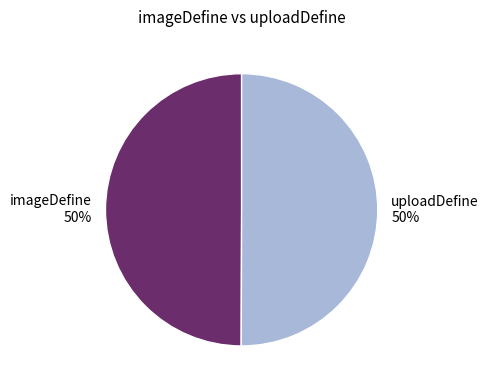

To the nearest percent, what portion does imageDefine represent?

50%